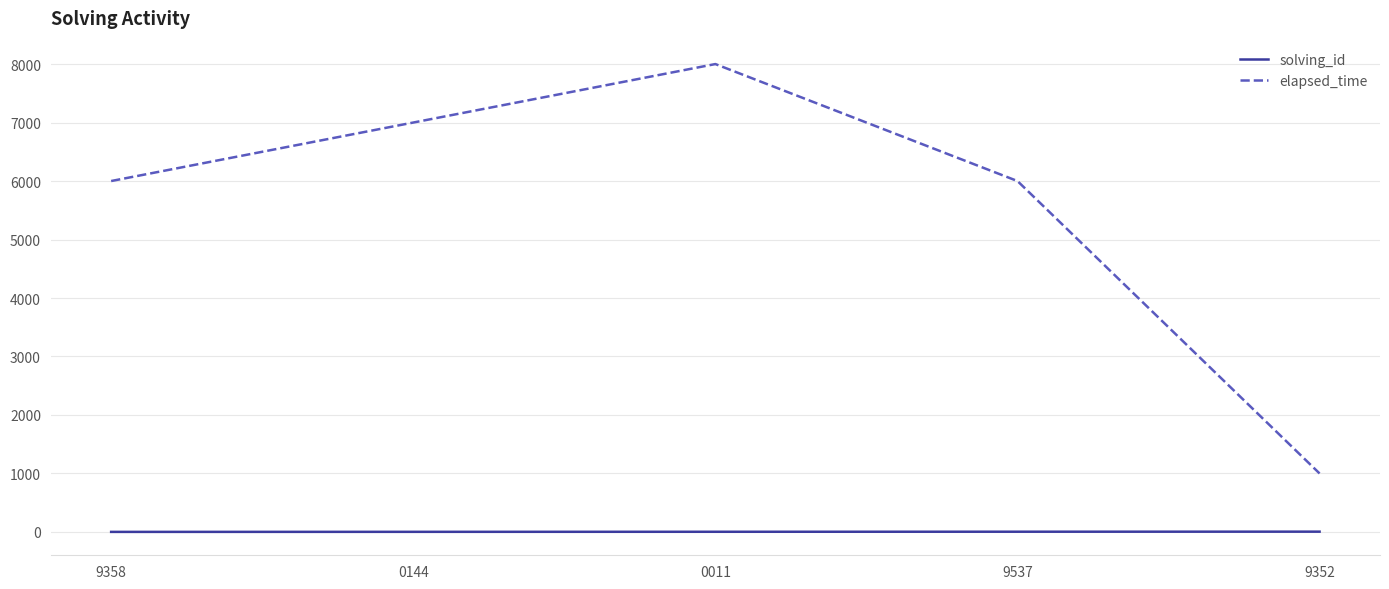

True or false: elapsed_time has a value of 6000 at 9358.

True